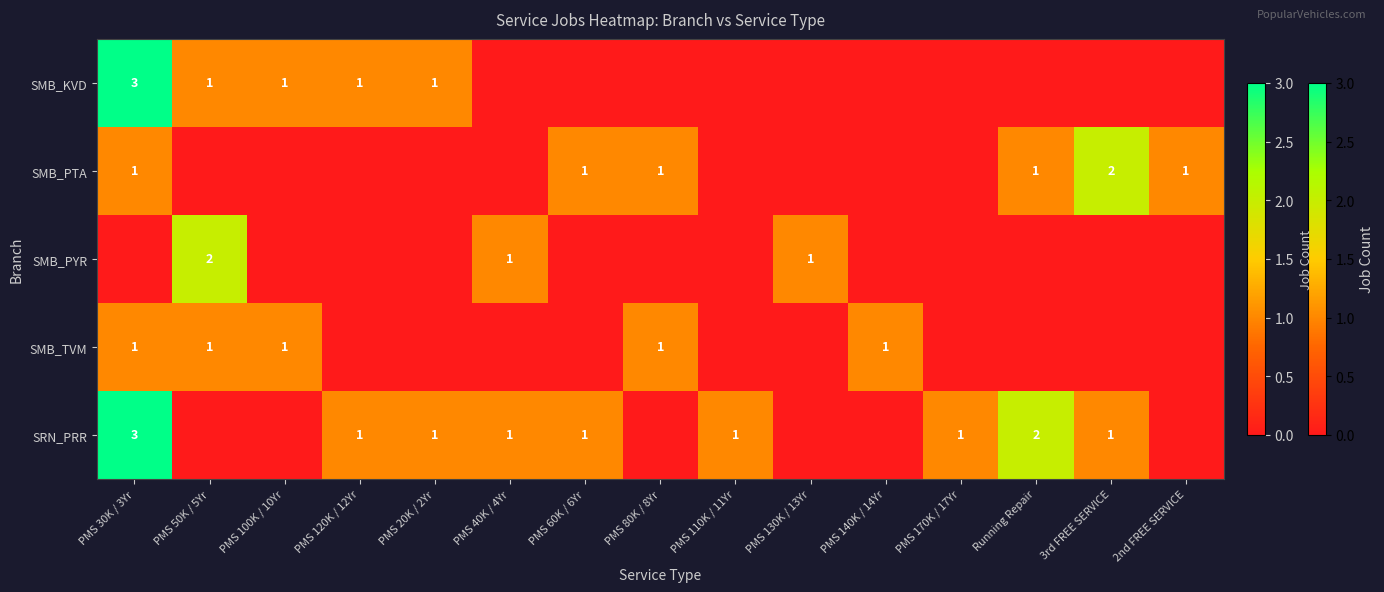

At PMS 80K / 8Yr, list the series in order from largest to smallest.

SMB_PTA, SMB_TVM, SMB_KVD, SMB_PYR, SRN_PRR